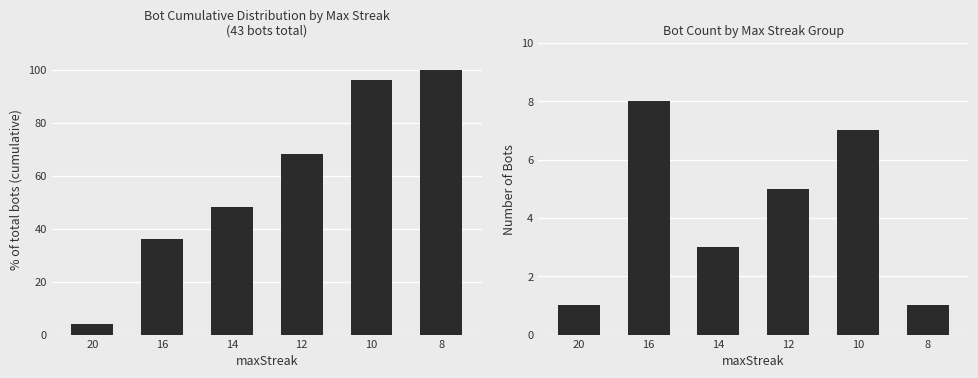

Reading right to left, list all the values displayed in this chart.

Bot Count (cumulative %): 100	96	68	48	36	4
Bot Count: 1	7	5	3	8	1